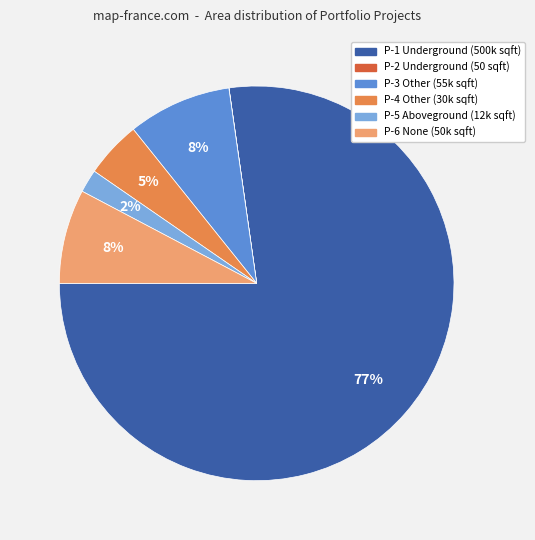

To the nearest percent, what is the average slice percentage?

17%